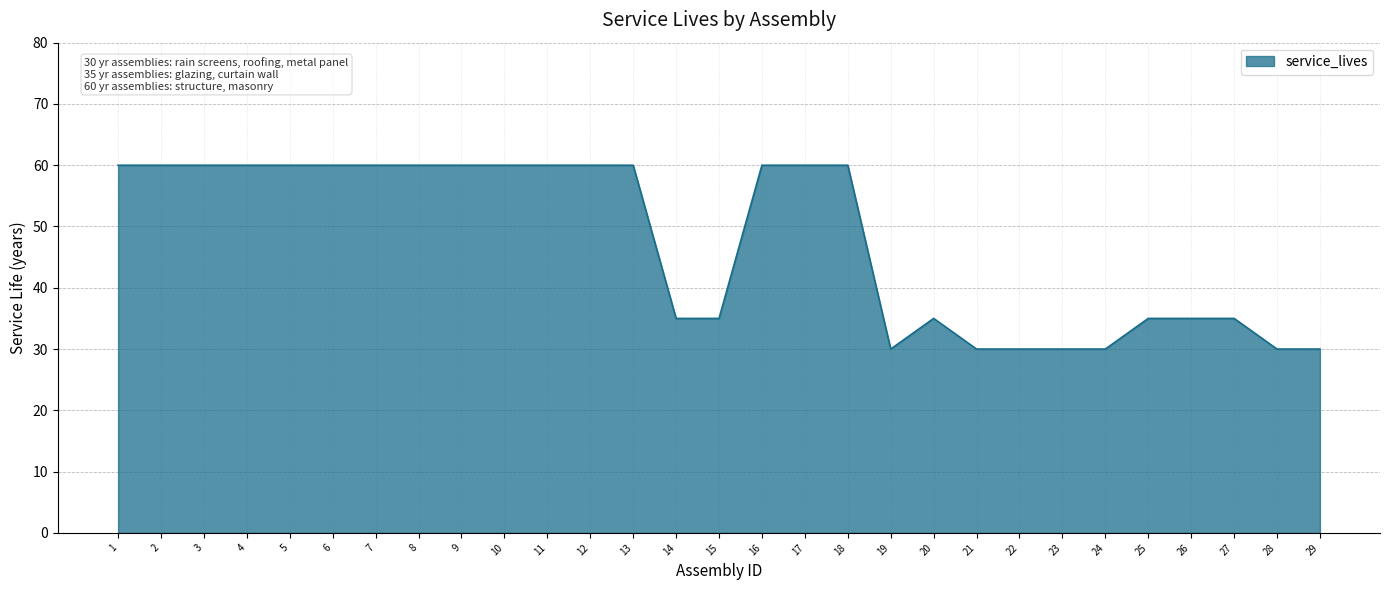

Reading right to left, what are all the values shown in this chart?

29=30	28=30	27=35	26=35	25=35	24=30	23=30	22=30	21=30	20=35	19=30	18=60	17=60	16=60	15=35	14=35	13=60	12=60	11=60	10=60	9=60	8=60	7=60	6=60	5=60	4=60	3=60	2=60	1=60